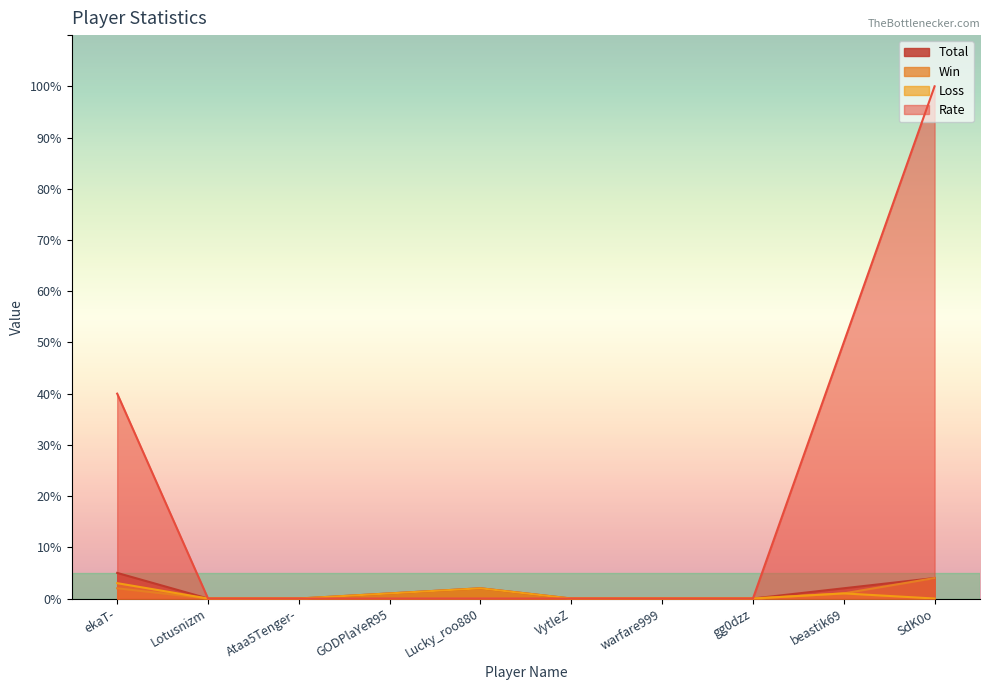

Does the chart display data point markers on the line(s)?

No